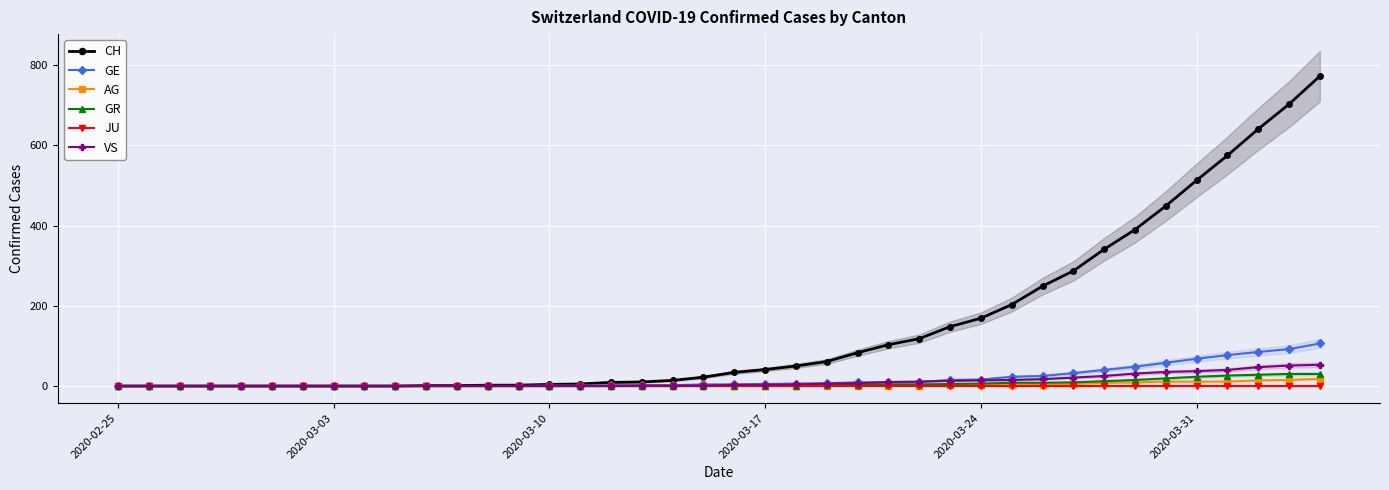

What is the highest value of the VS series?

53